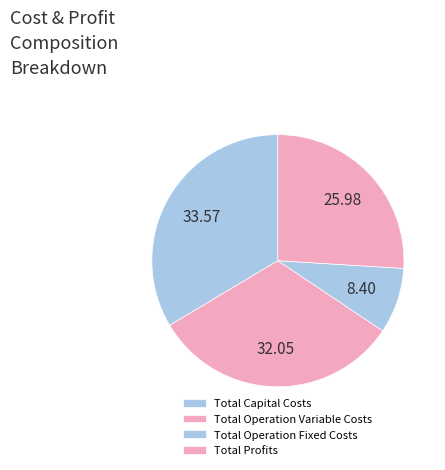

To the nearest percent, what is the combined percentage of Total Capital Costs and Total Operation Variable Costs?

66%